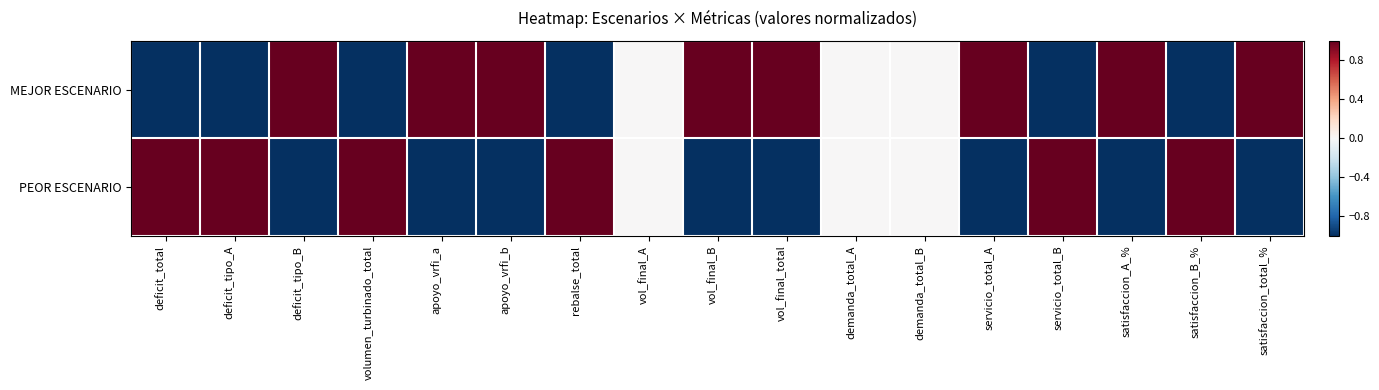

Reading left to right, list all the values displayed in this chart.

MEJOR ESCENARIO: deficit_total=-1.0	deficit_tipo_A=-1.0	deficit_tipo_B=1.0	volumen_turbinado_total=-1.0	apoyo_vrfi_a=1.0	apoyo_vrfi_b=1.0	rebalse_total=-1.0	vol_final_A=0.0	vol_final_B=1.0	vol_final_total=1.0	demanda_total_A=0.0	demanda_total_B=0.0	servicio_total_A=1.0	servicio_total_B=-1.0	satisfaccion_A_%=1.0	satisfaccion_B_%=-1.0	satisfaccion_total_%=1.0
PEOR ESCENARIO: deficit_total=1.0	deficit_tipo_A=1.0	deficit_tipo_B=-1.0	volumen_turbinado_total=1.0	apoyo_vrfi_a=-1.0	apoyo_vrfi_b=-1.0	rebalse_total=1.0	vol_final_A=0.0	vol_final_B=-1.0	vol_final_total=-1.0	demanda_total_A=0.0	demanda_total_B=0.0	servicio_total_A=-1.0	servicio_total_B=1.0	satisfaccion_A_%=-1.0	satisfaccion_B_%=1.0	satisfaccion_total_%=-1.0